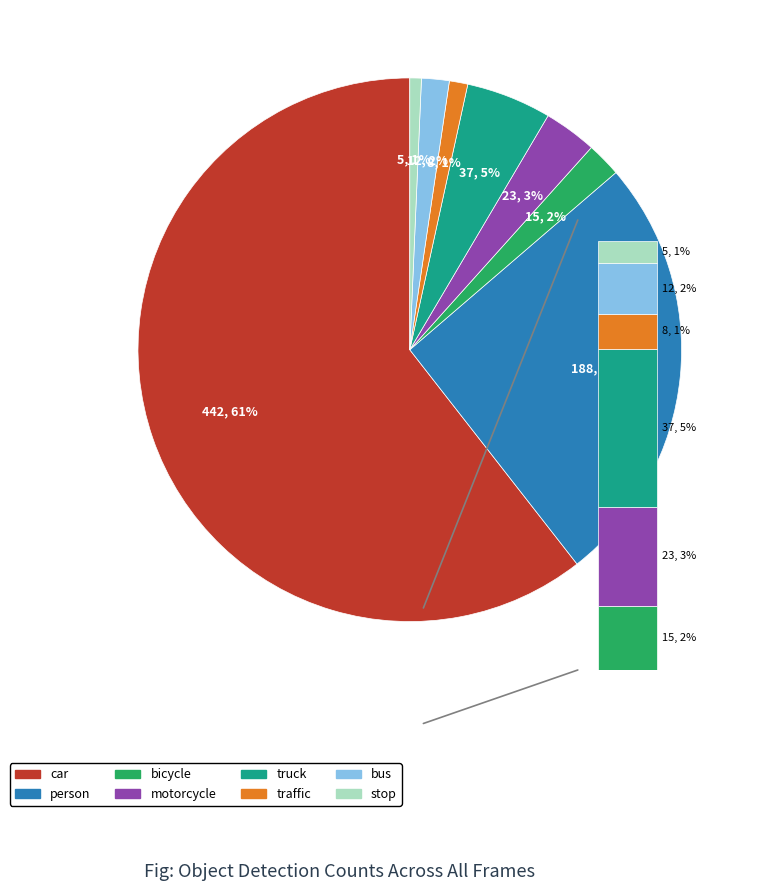

Which slice represents more than half of the pie?

car